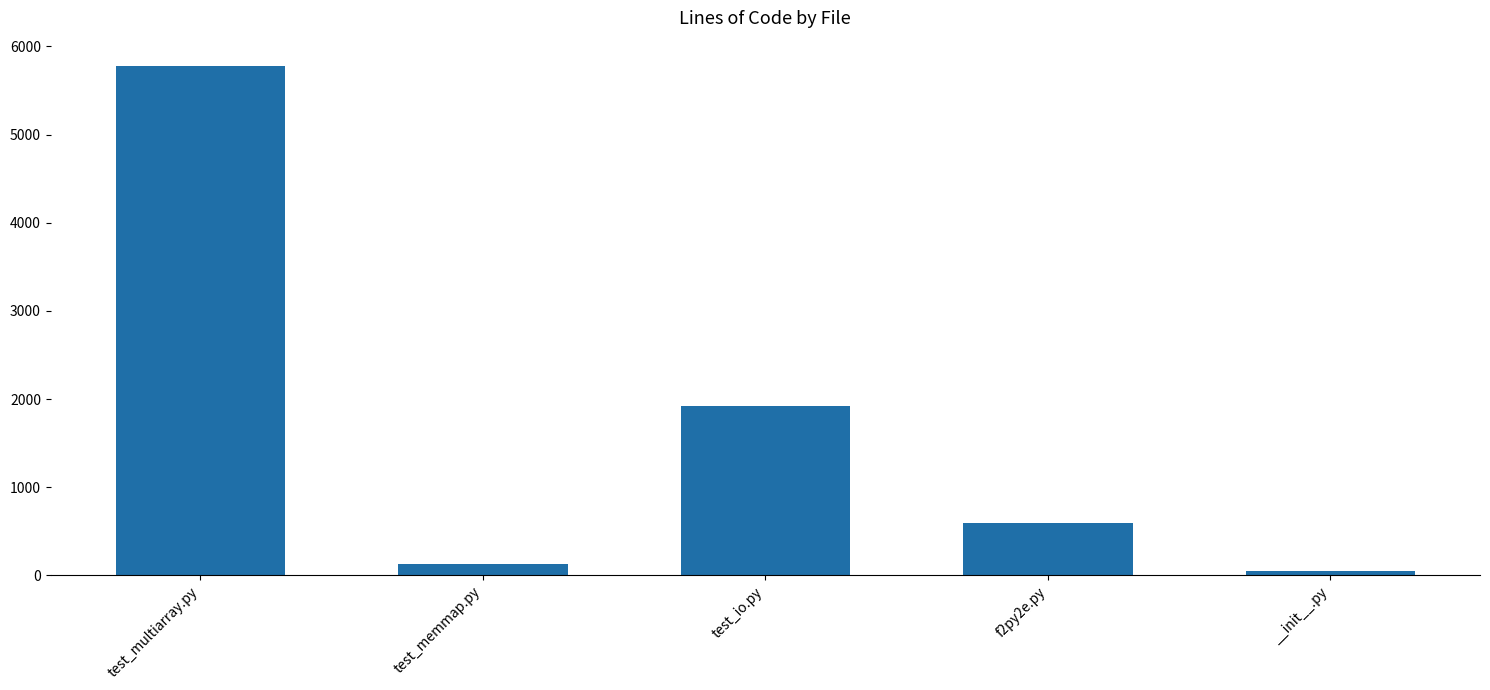

Reading left to right, transcribe all the data shown in this chart.

test_multiarray.py=5777	test_memmap.py=127	test_io.py=1923	f2py2e.py=598	__init__.py=49